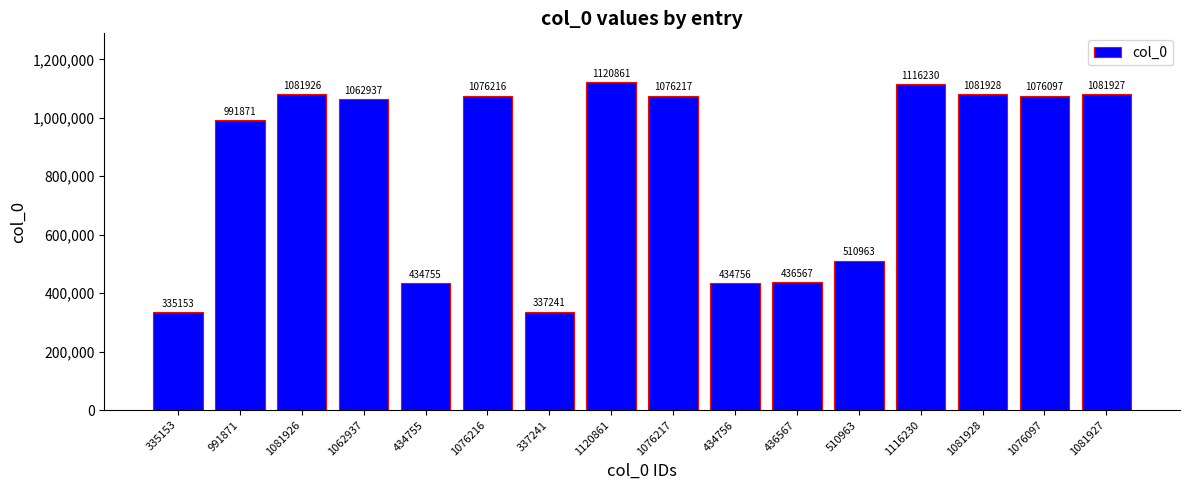

True or false: the data shows 1081927 at 1081927.

True